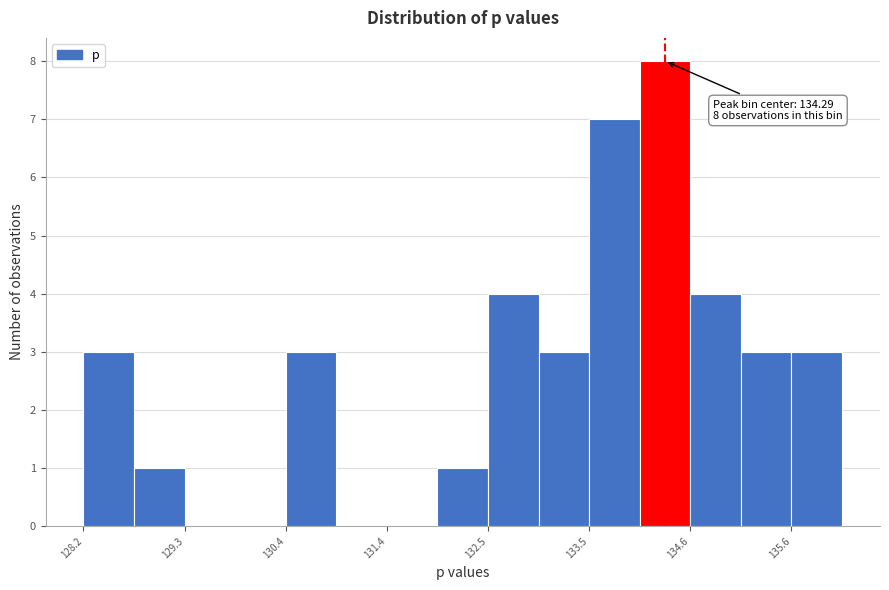

Around what value on the x-axis is the tallest bar? Give the approximate position of its centre, as read against the axis.

134.2